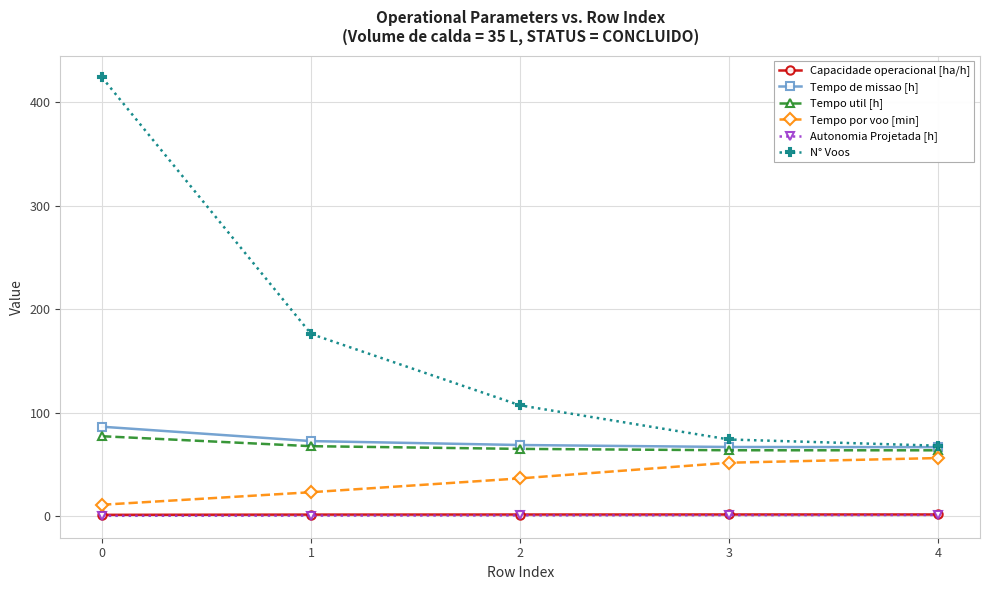

True or false: Tempo util [h] has a value of 67.5 at 1.

True